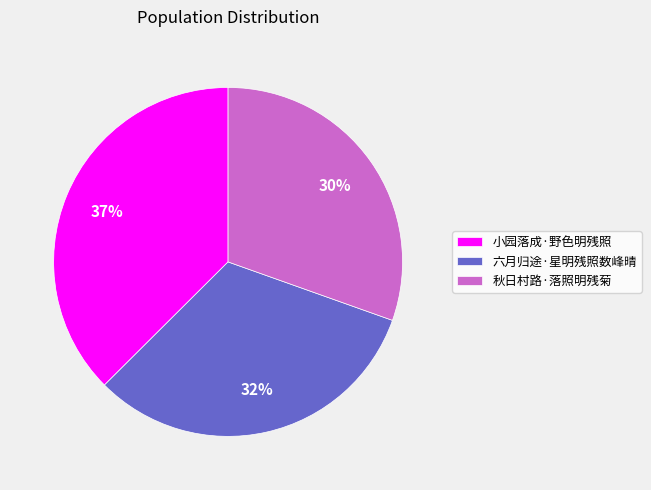

Rank the categories by value from lowest to highest.

秋日村路·落照明残菊, 六月归途·星明残照数峰晴, 小园落成·野色明残照